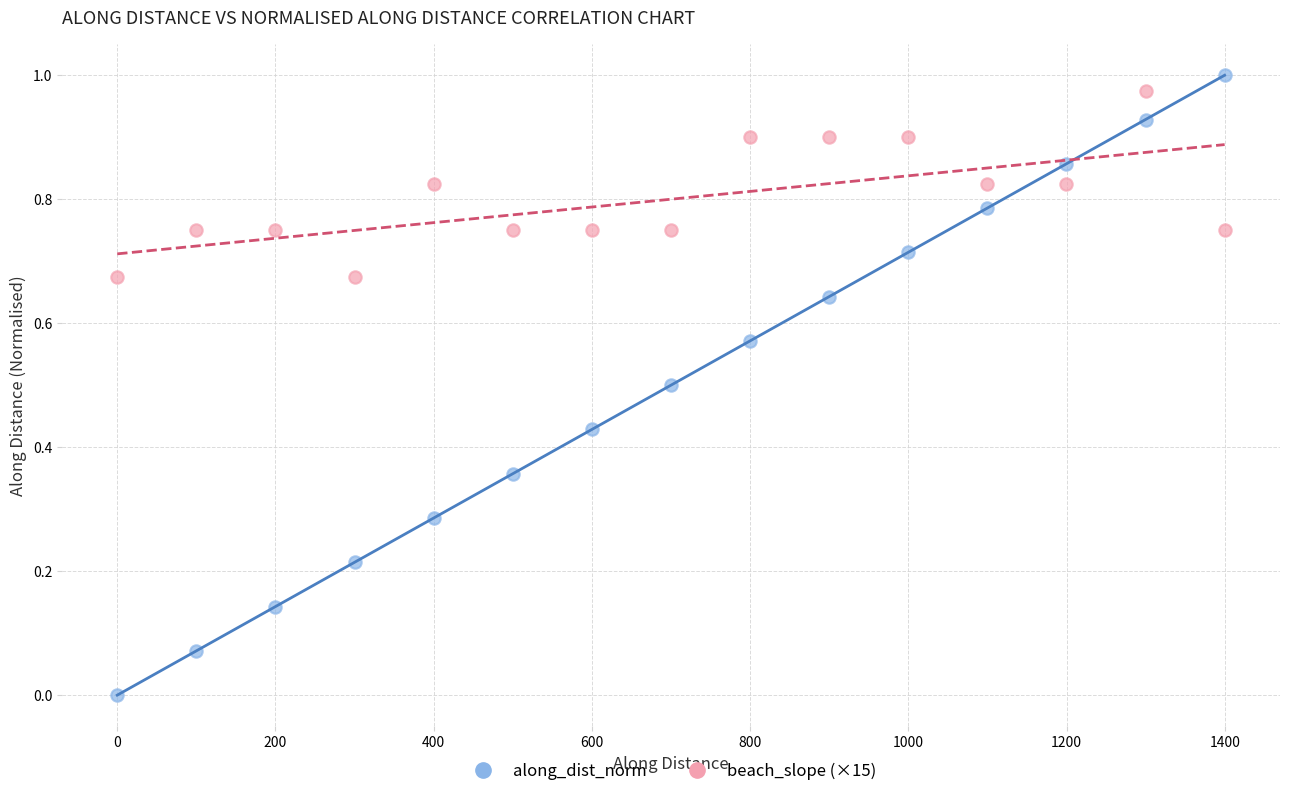

What are all the series names shown in the legend?

along_dist_norm, beach_slope (×15)